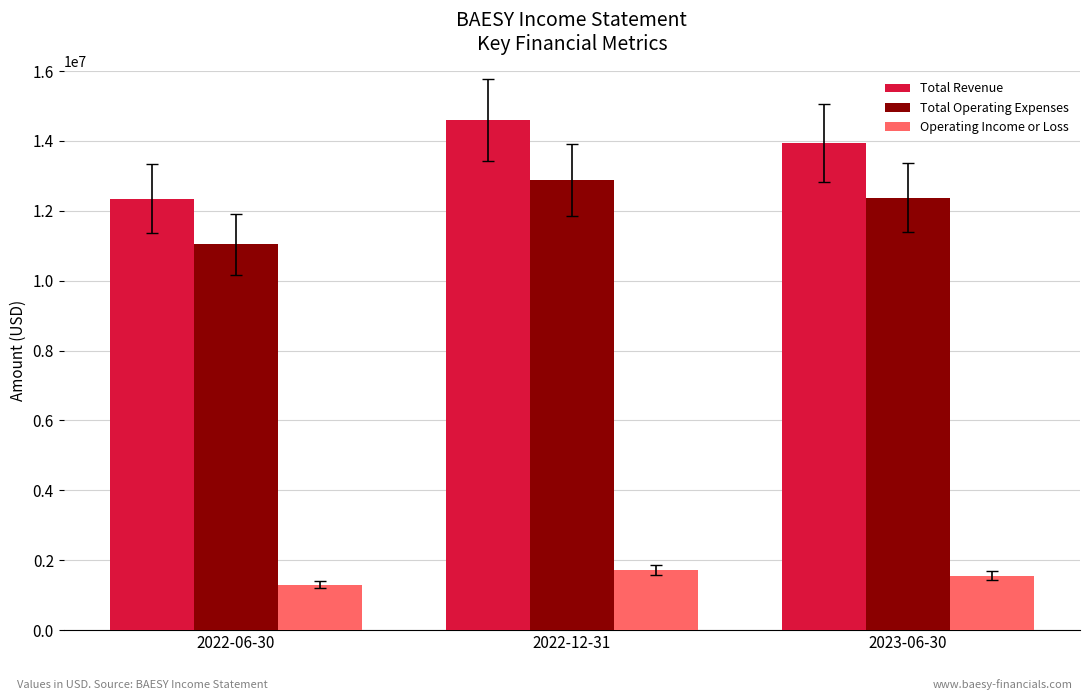

Rank the series at 2023-06-30 from highest to lowest value.

Total Revenue, Total Operating Expenses, Operating Income or Loss